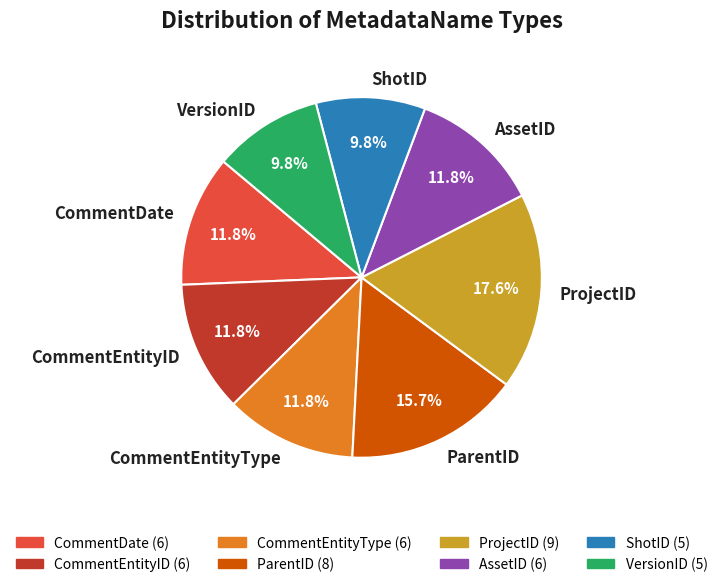

What is the largest slice in the pie chart?

ProjectID